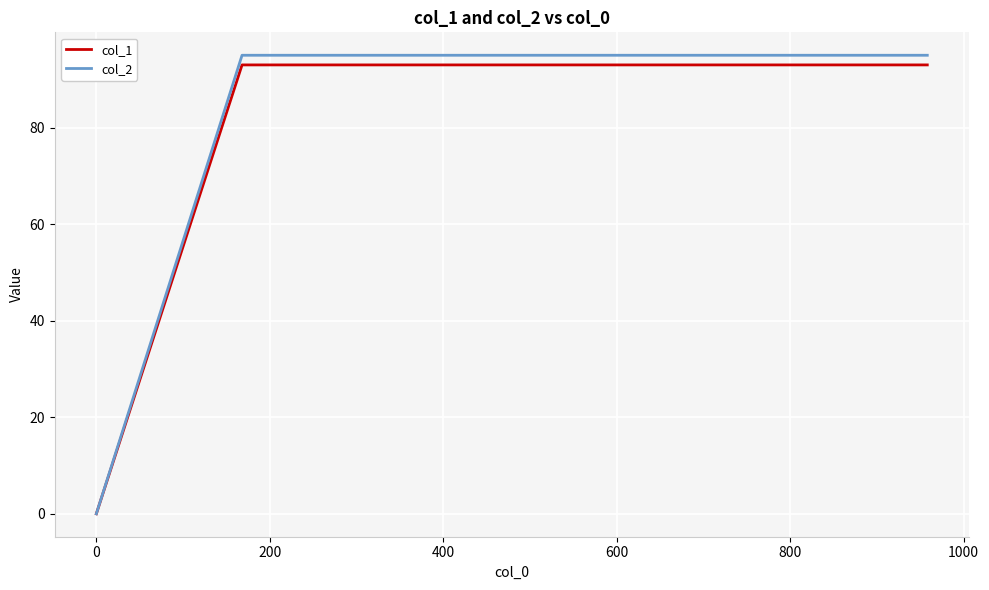

Does the chart display data point markers on the line(s)?

No